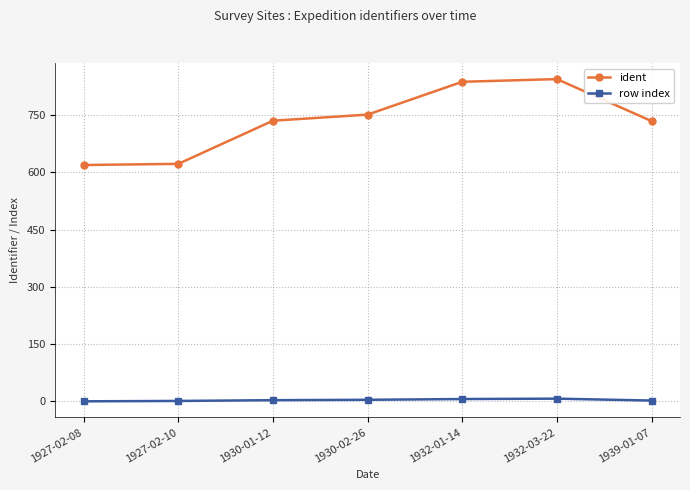

True or false: ident has more than 2 interior local peaks.

False